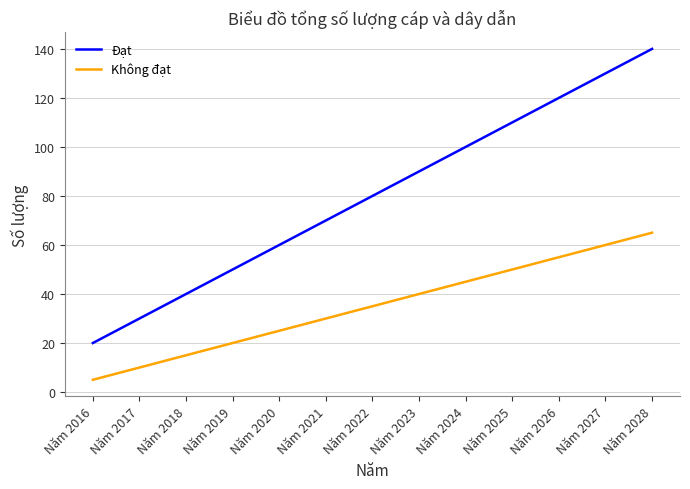

How many distinct data groups are displayed?

2